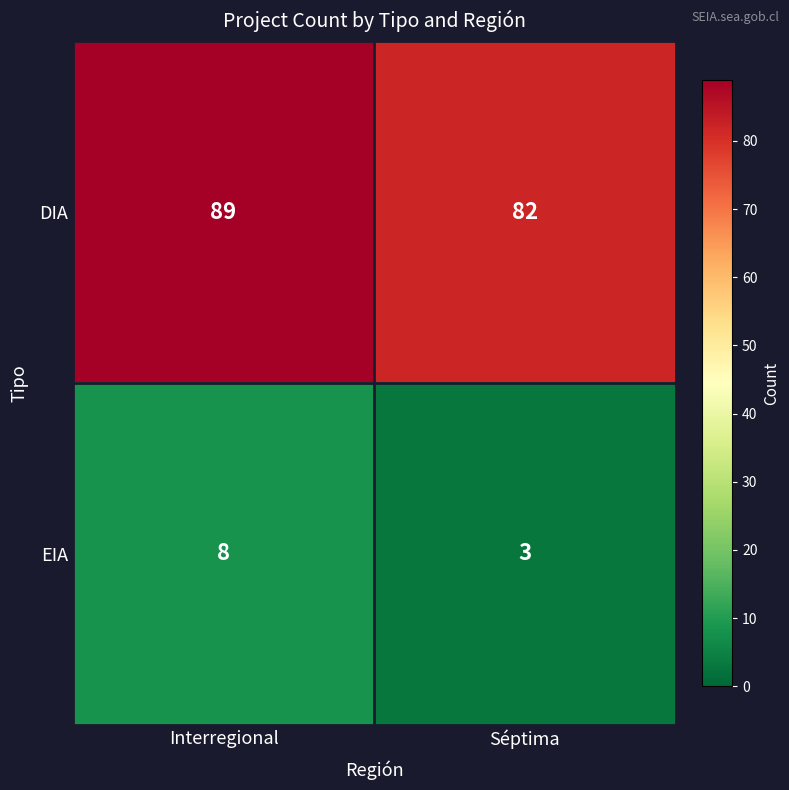

The EIA series shows 3 at Interregional. True or false?

False